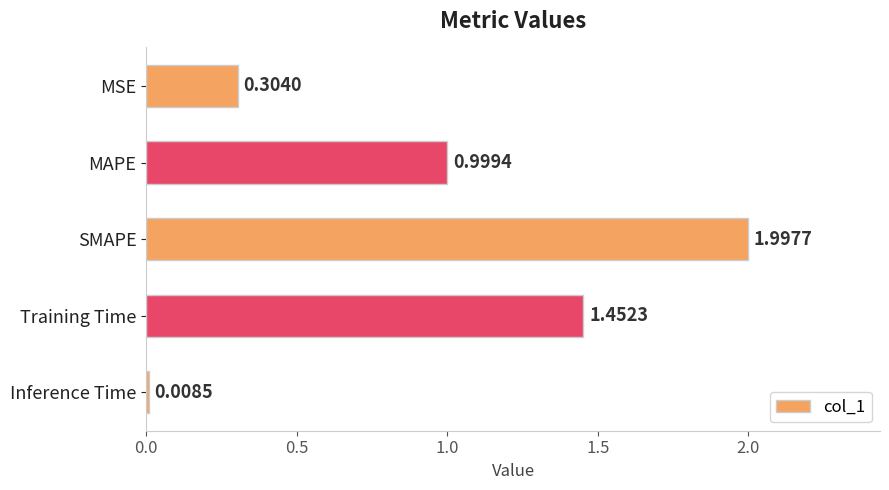

Which category has the highest value across all series?

SMAPE